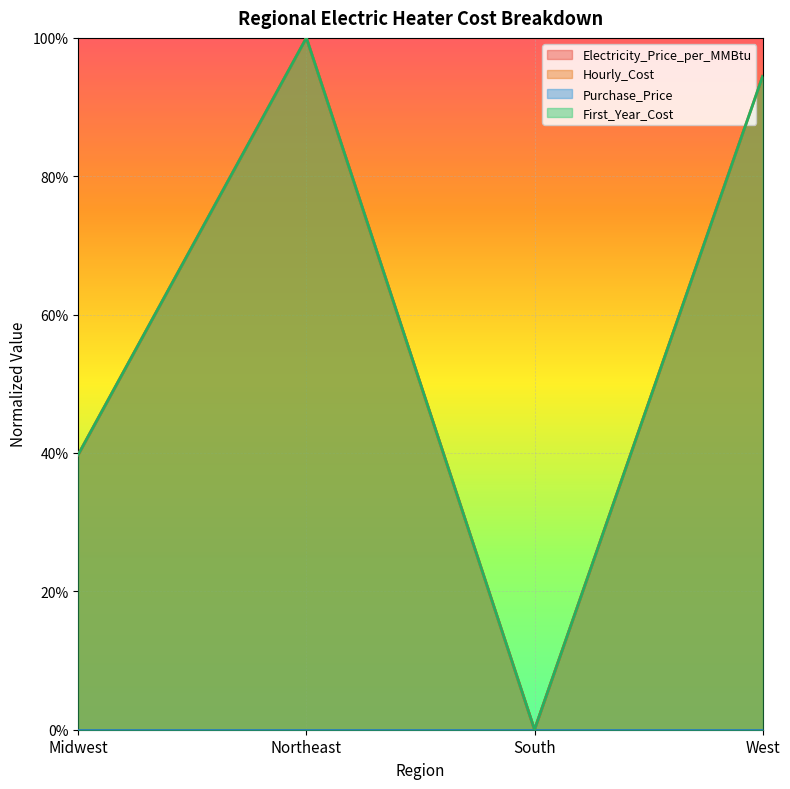

True or false: Hourly_Cost and Electricity_Price_per_MMBtu cross at least once.

False